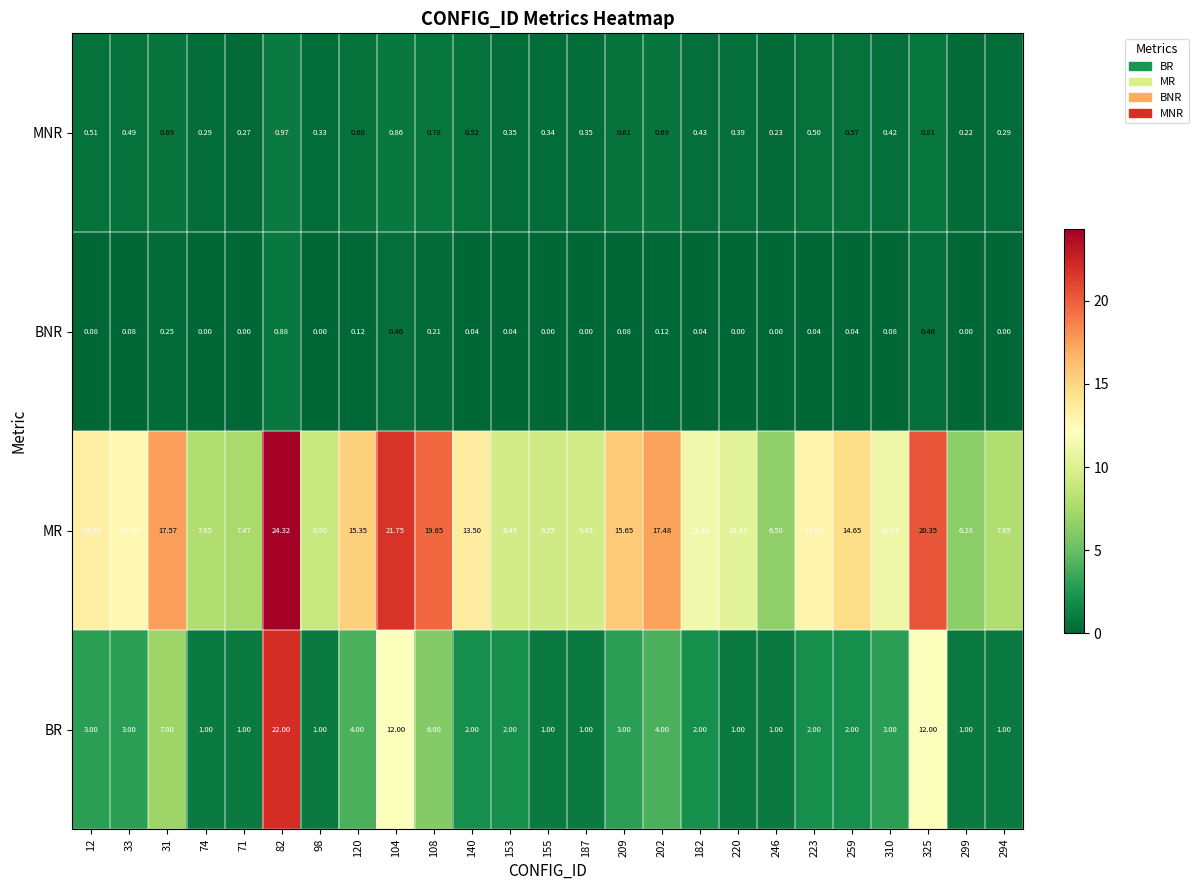

What is the spread (max minus min) of values at 120?

15.2